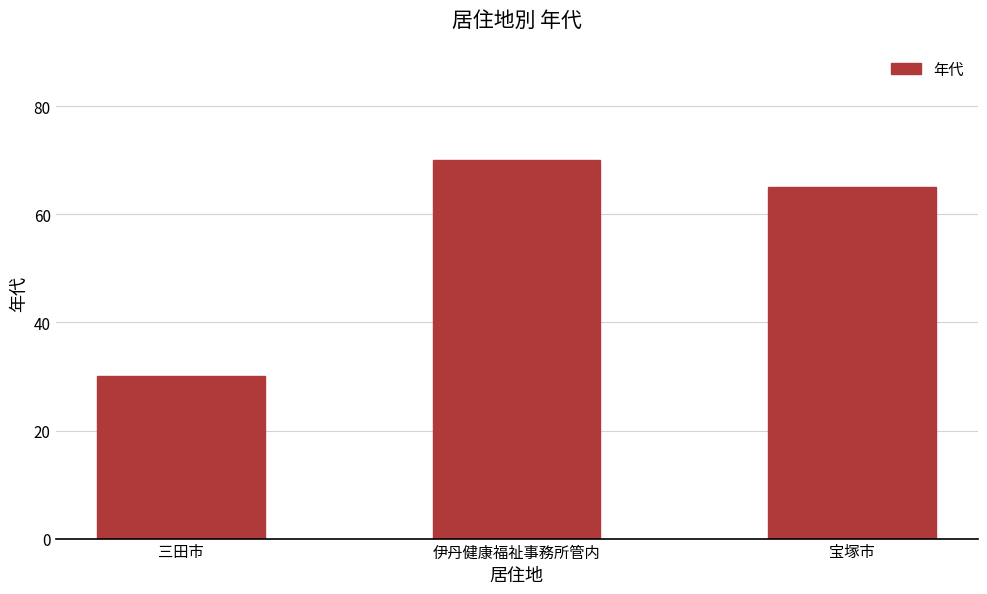

List the labels in order of value, largest first.

伊丹健康福祉事務所管内, 宝塚市, 三田市